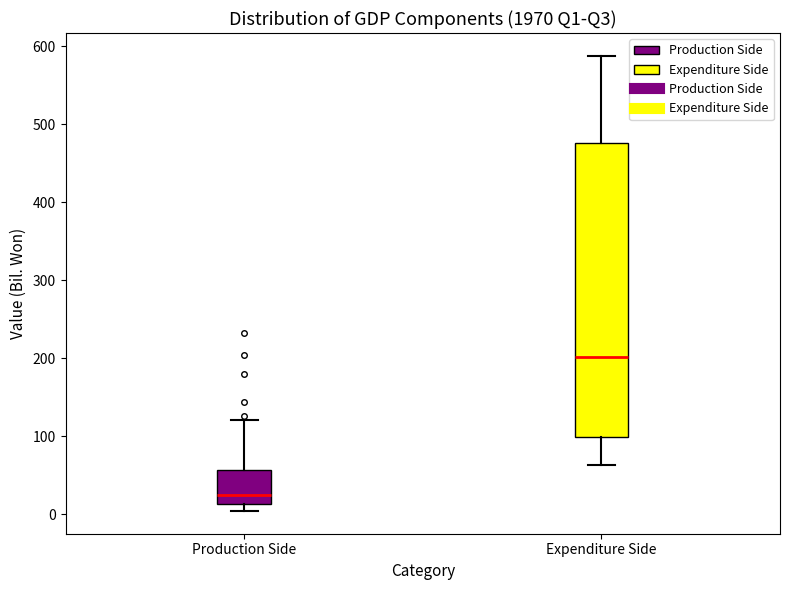

Reading left to right, read every box against the y-axis: the position of its median line, the range the box covers, and the ends of its whiskers. The values are not printed on the chart, so give them approximately, as read against the axis.

Production Side: median 20, box 10 to 60, whiskers 0 to 120
Expenditure Side: median 200, box 100 to 480, whiskers 60 to 590